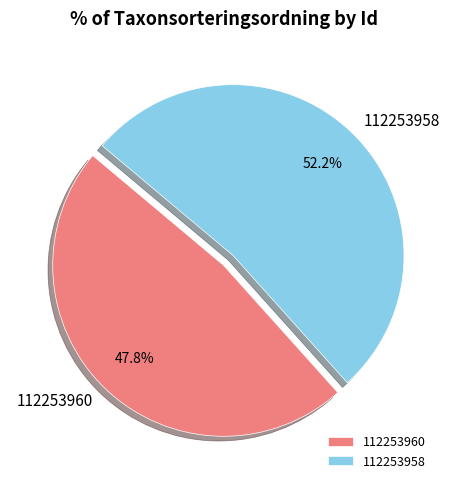

To the nearest percent, what is the average slice percentage?

50%